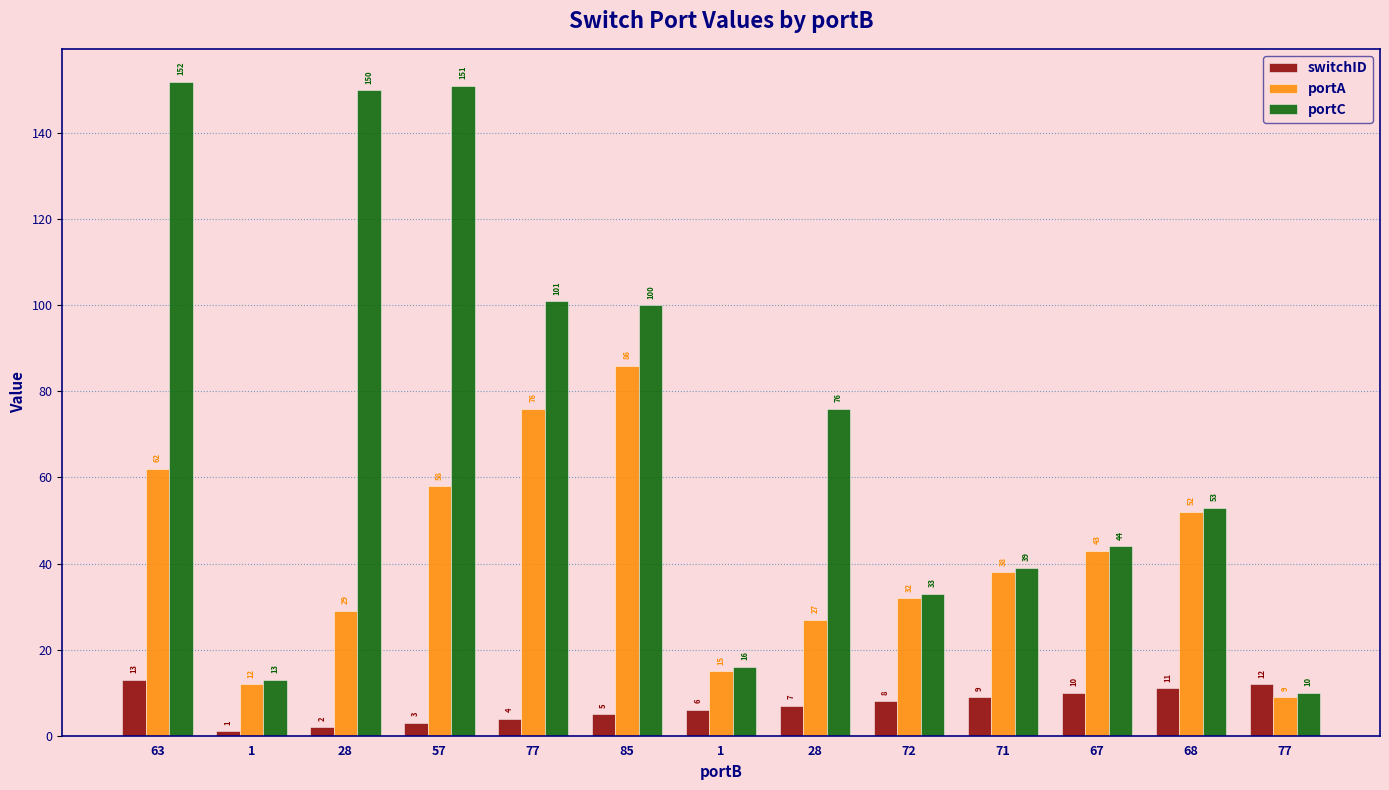

What is the difference between the portC values at 77 and 77?

91